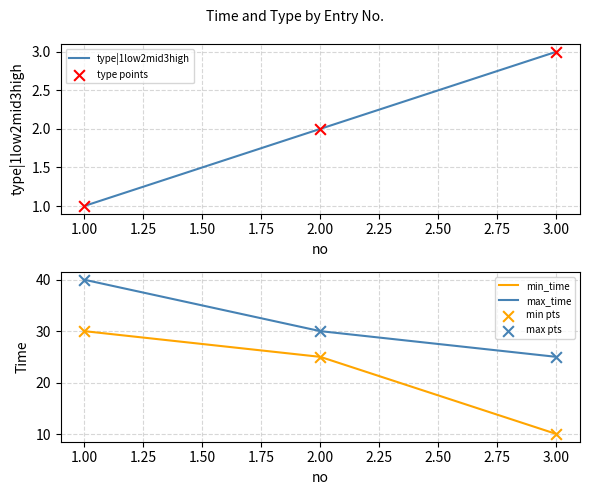

Which series has the widest spread of Y values?

min_time